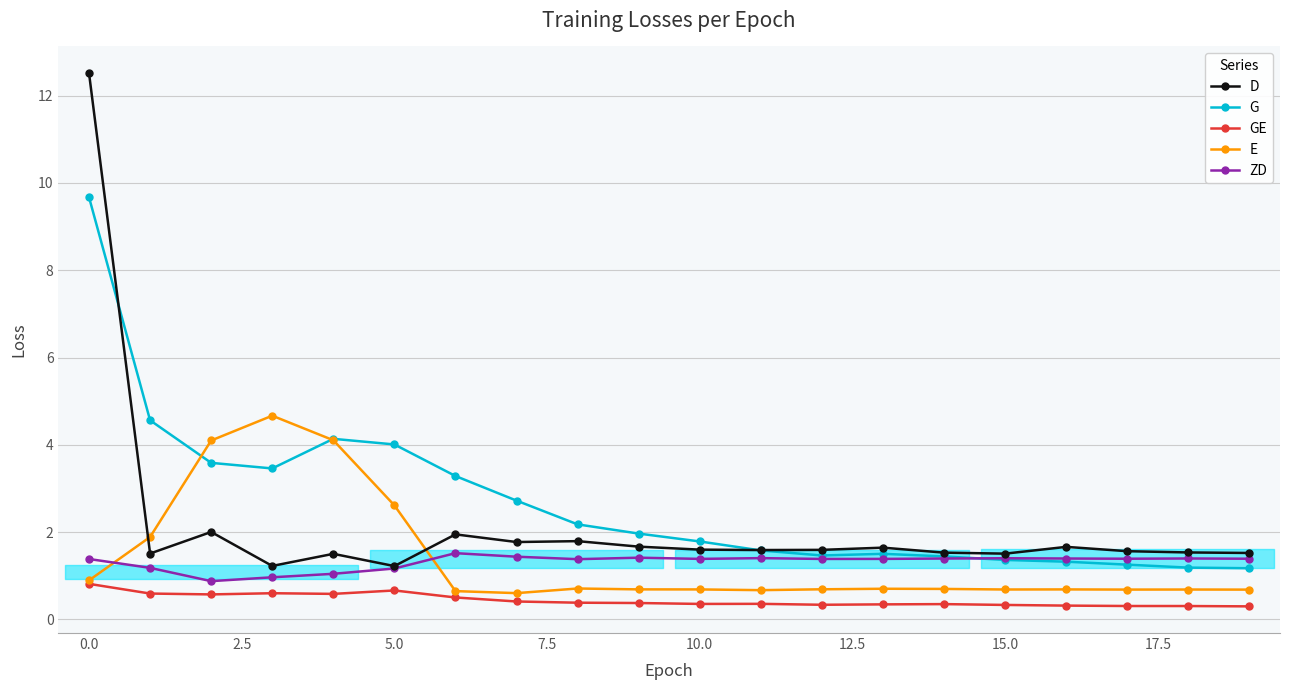

List the series in order of their peak value, highest first.

D, G, E, ZD, GE